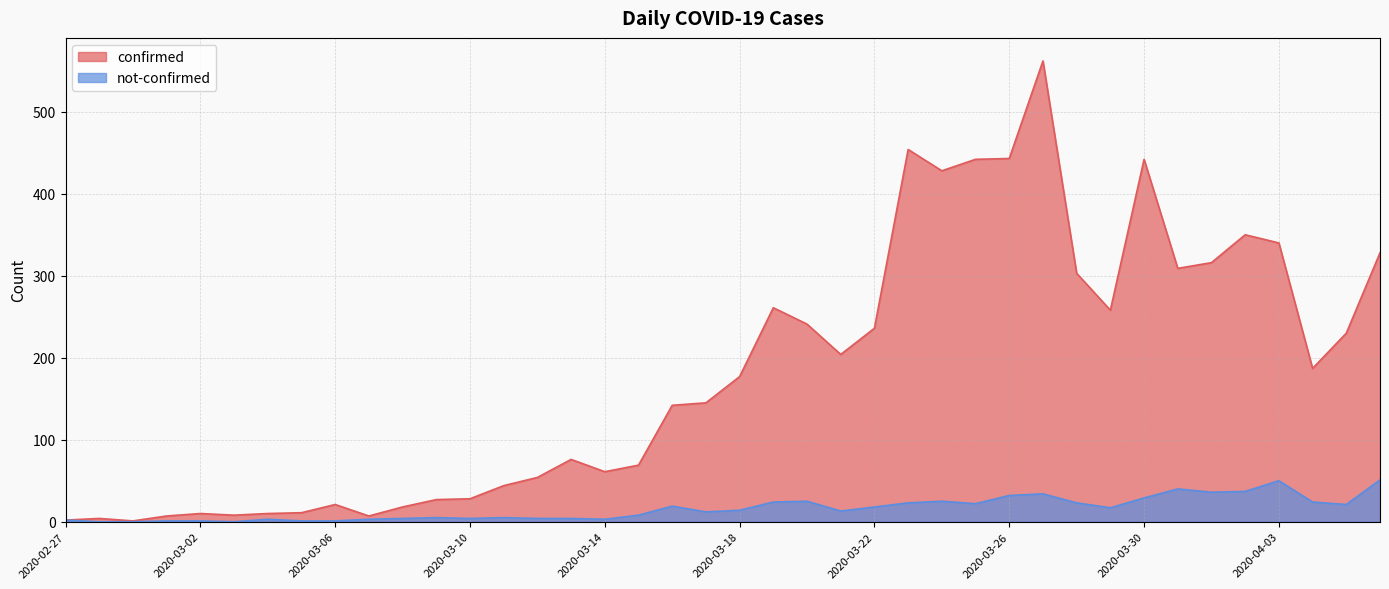

True or false: confirmed has more than 2 points higher than both neighbors.

True